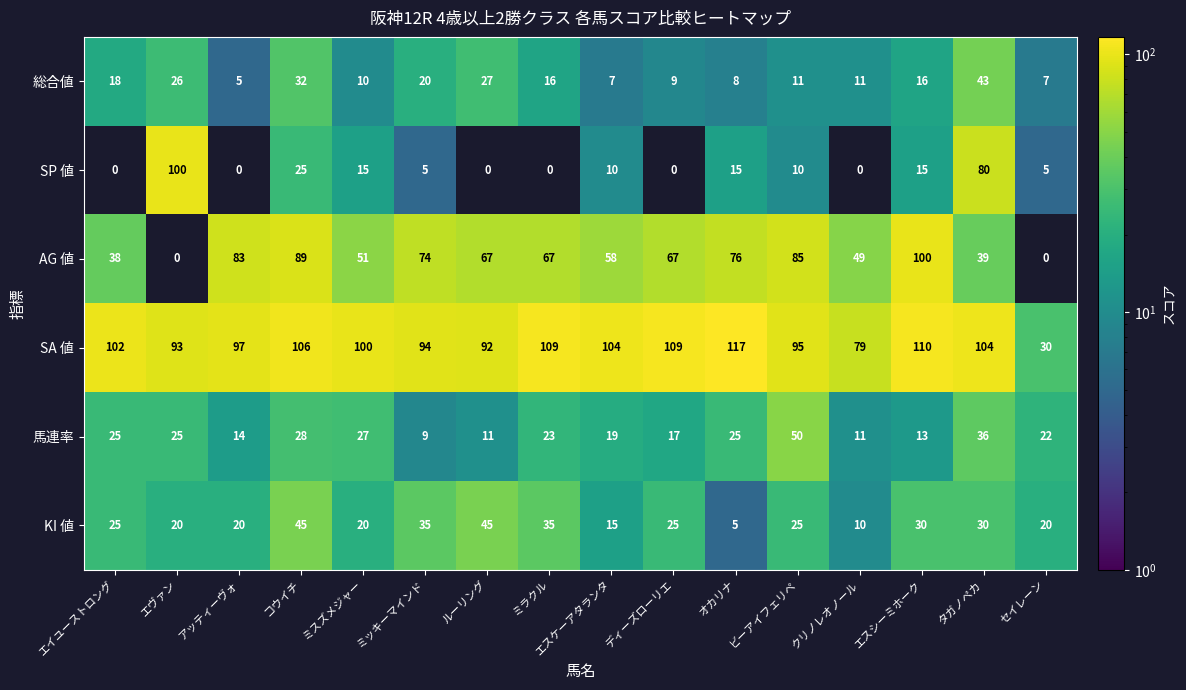

Rank the series at セイレーン from lowest to highest value.

AG 値, SP 値, 総合値, KI 値, 馬連率, SA 値